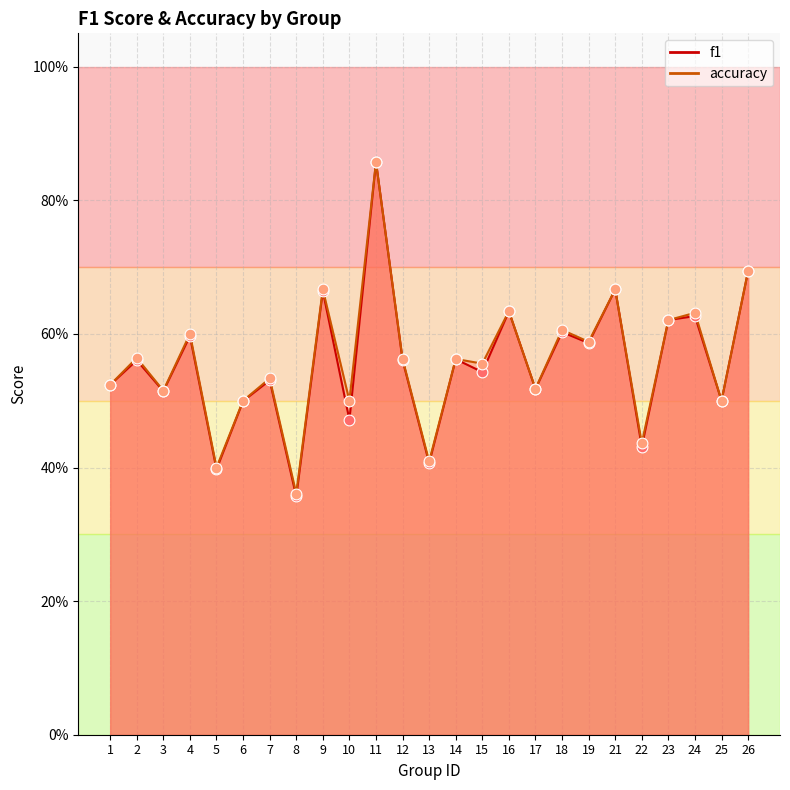

At how many categories does at least one series exceed 0?

25